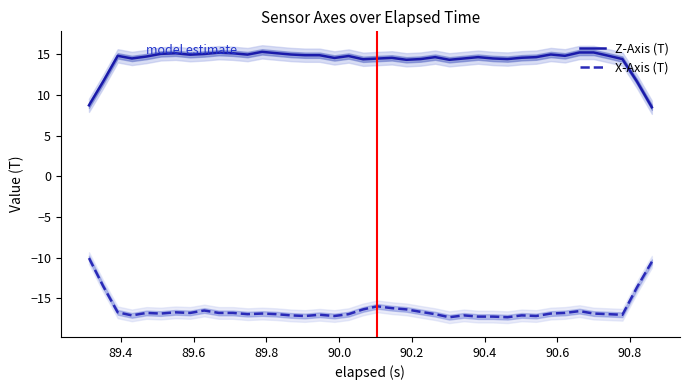

What is the highest value of the Z-Axis (T) series?

15.3